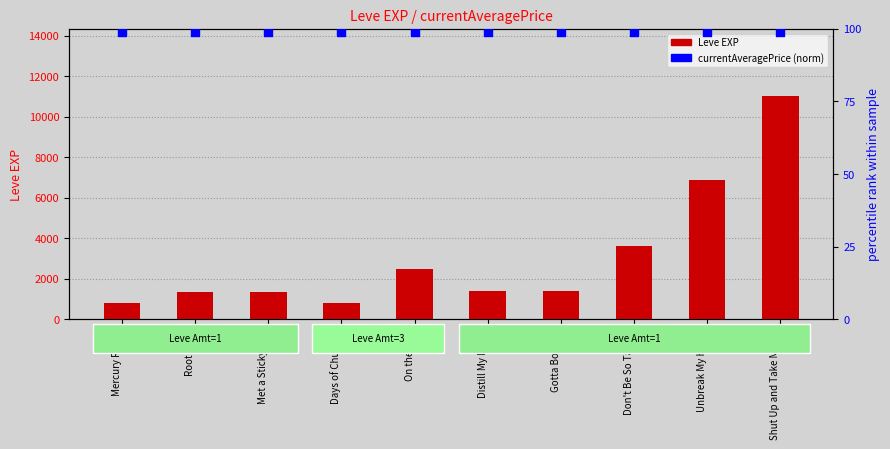

Which series reaches the maximum Y coordinate?

Leve EXP